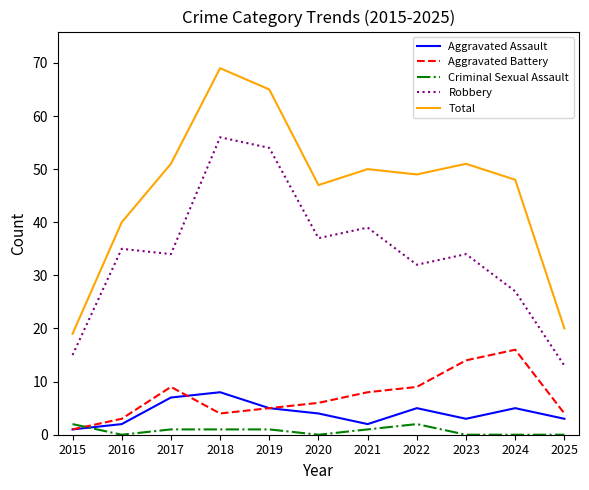

Reading right to left, extract all data points from this chart.

Aggravated Assault: 3	5	3	5	2	4	5	8	7	2	1
Aggravated Battery: 4	16	14	9	8	6	5	4	9	3	1
Criminal Sexual Assault: 0	0	0	2	1	0	1	1	1	0	2
Robbery: 13	27	34	32	39	37	54	56	34	35	15
Total: 20	48	51	49	50	47	65	69	51	40	19